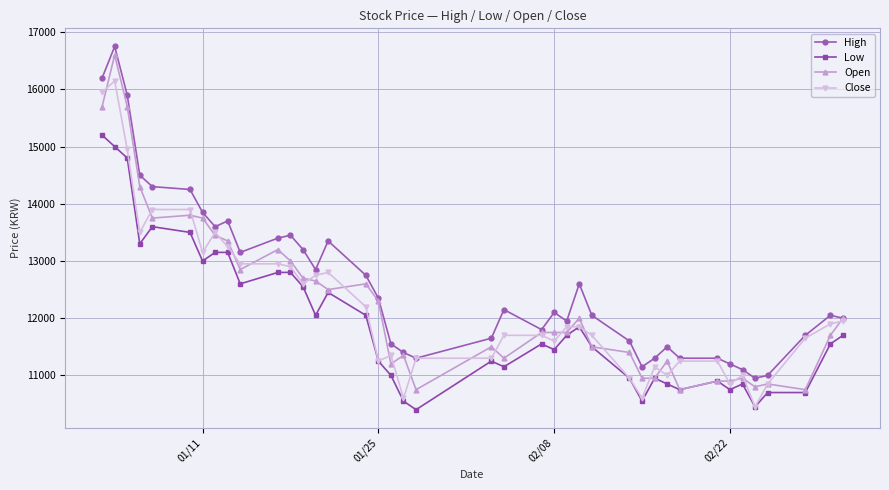

Which series has the largest range (max minus min)?

Open